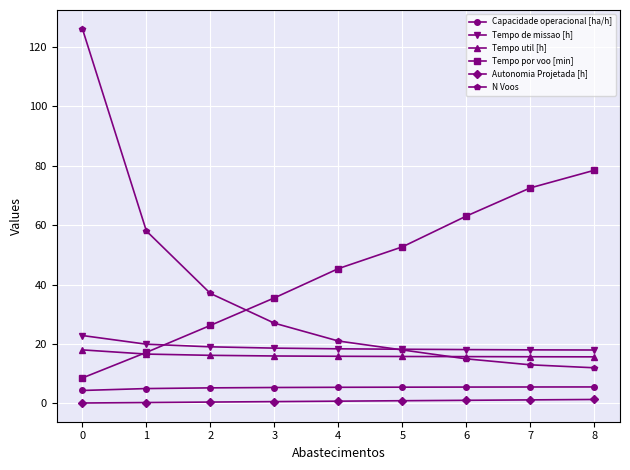

What is the maximum value for Autonomia Projetada [h]?

1.4